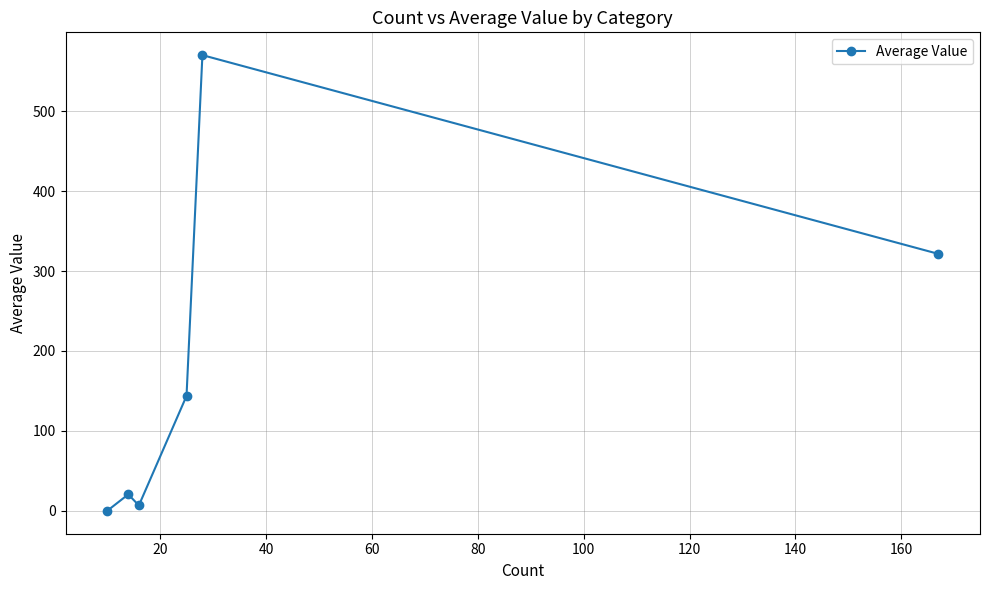

Reading left to right, list all the values displayed in this chart.

0.0	20.7	6.9	143.8	570.0	321.4